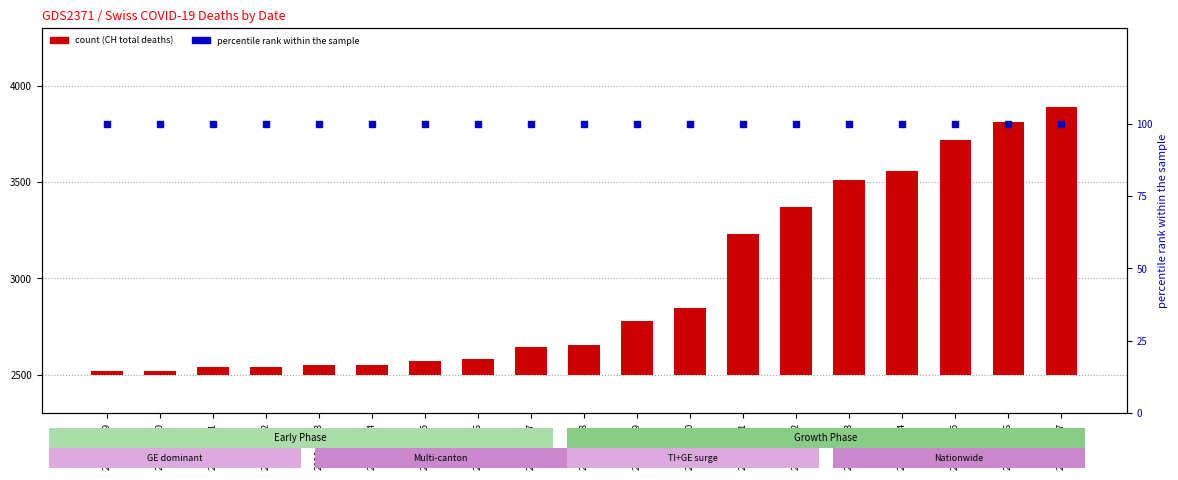

Which series has the largest total across all categories?

CH